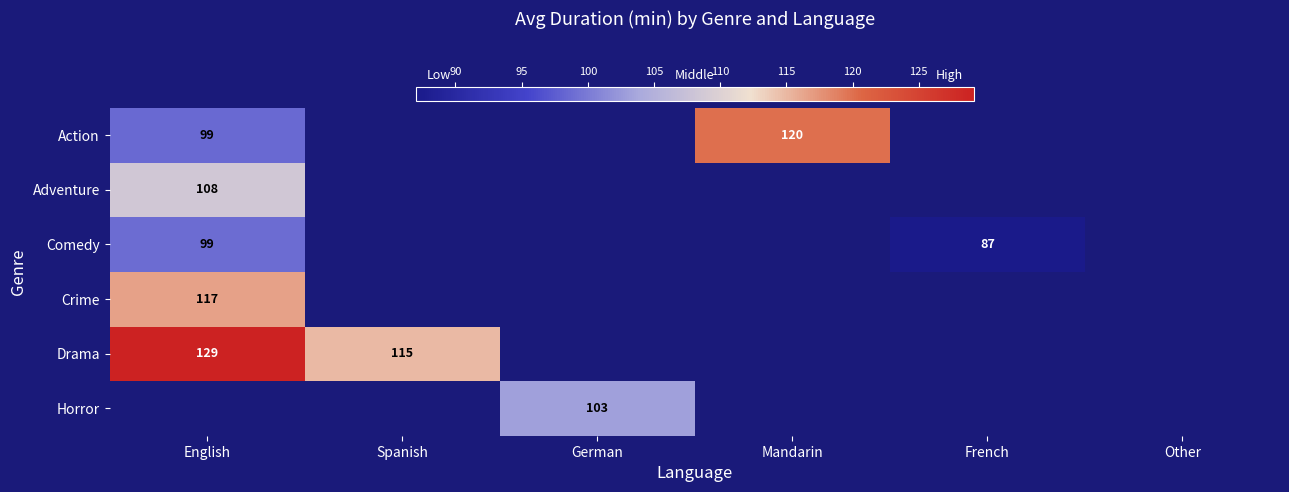

At which category does the chart reach its peak across all series?

English